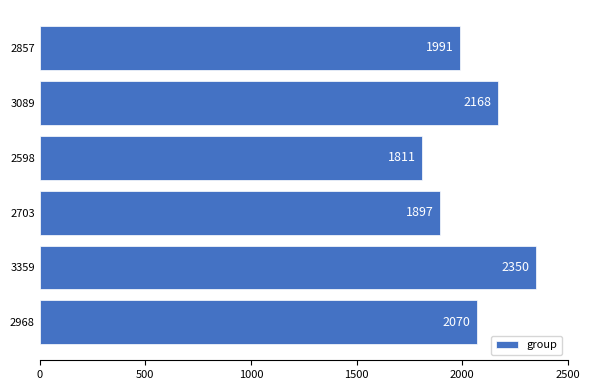

The value at 2857 is 1991. True or false?

True